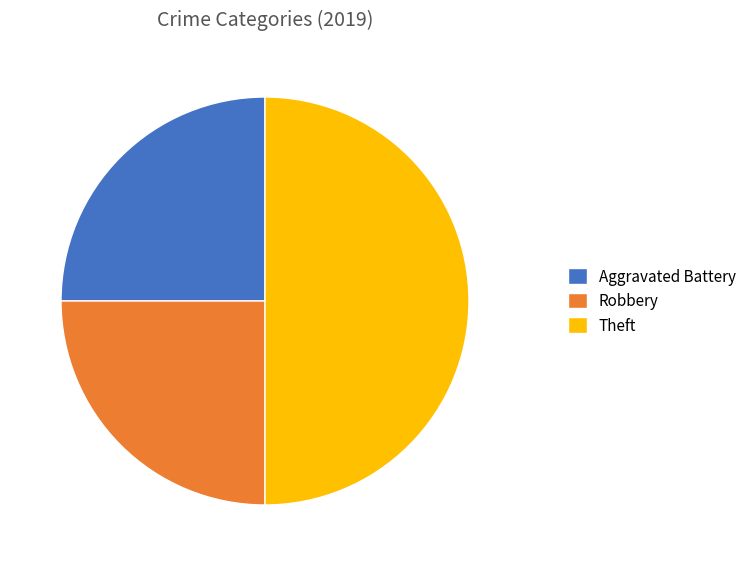

What is the ratio of the value at Aggravated Battery to the value at Theft?

0.5